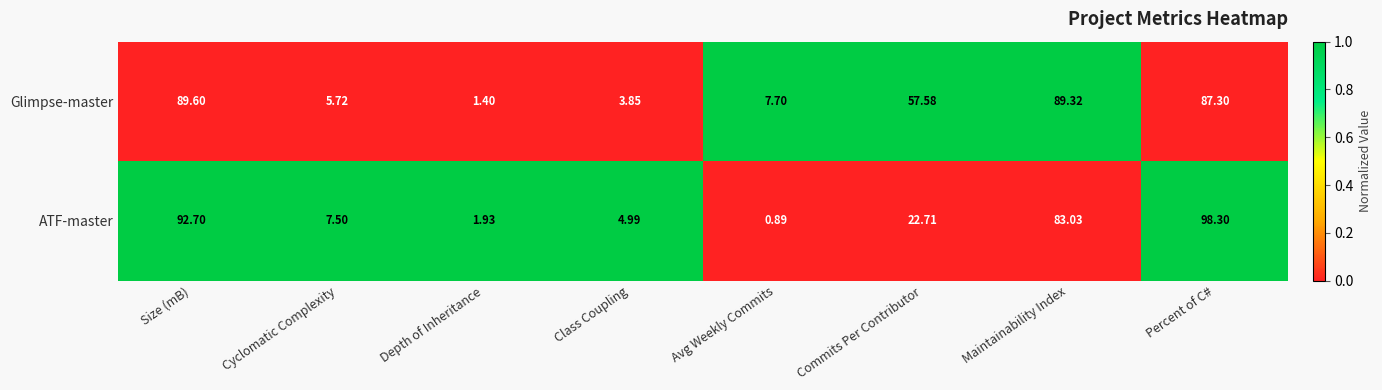

Which label corresponds to the largest value in the chart?

Percent of C#